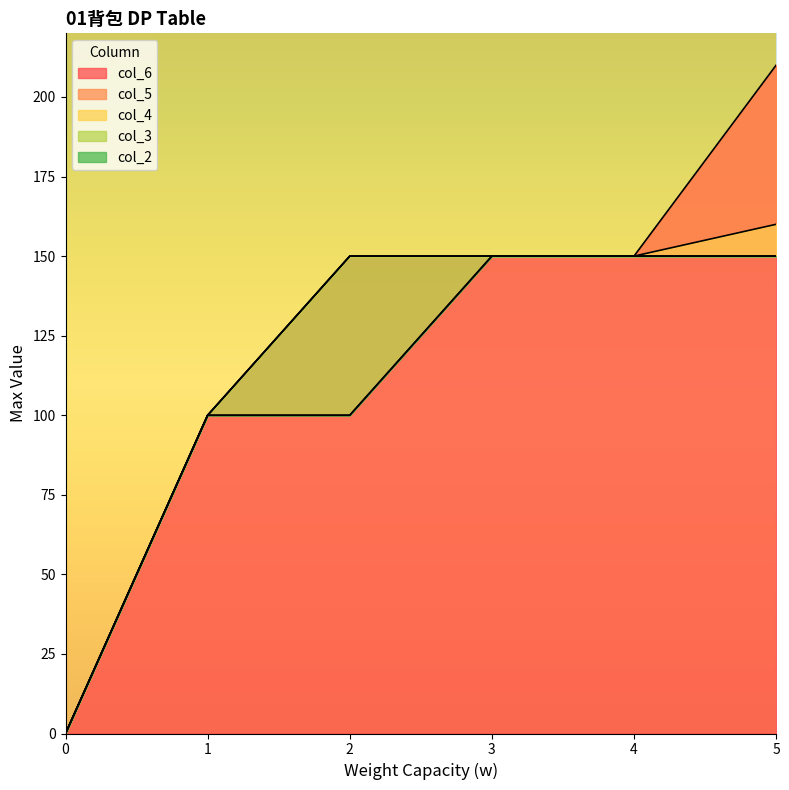

Which series changed the most between 0 and 5?

col_6